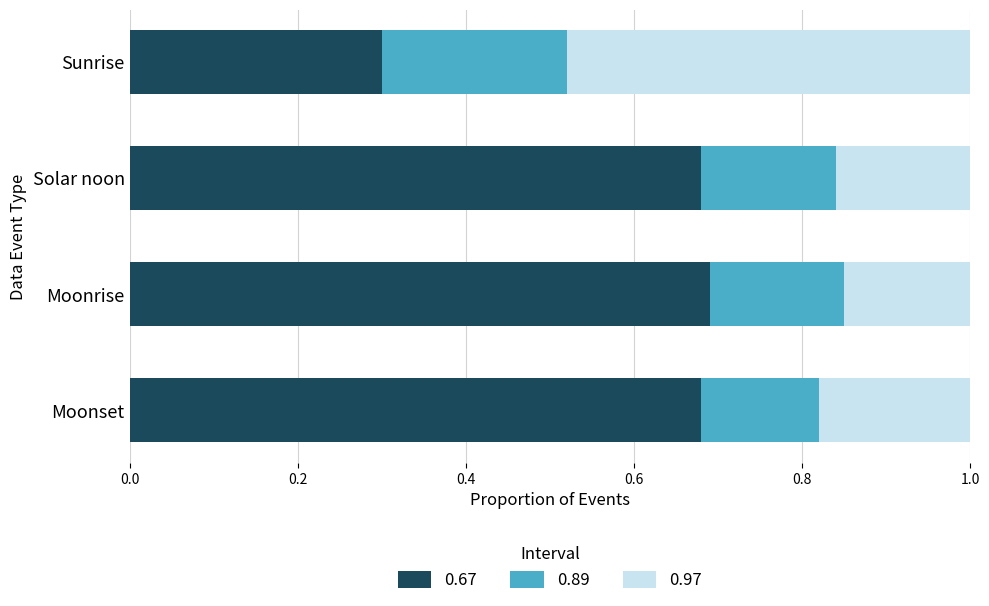

Count the 0.67 values in the range 0 to 1.

4